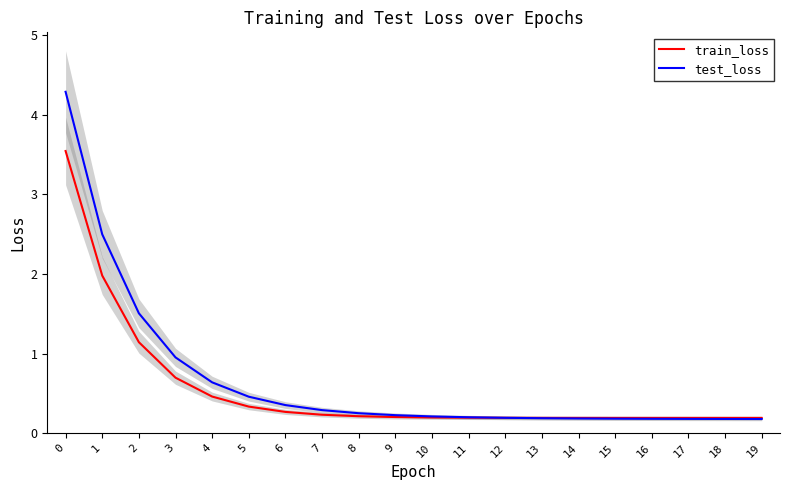

Read the train_loss value at 16.

0.2